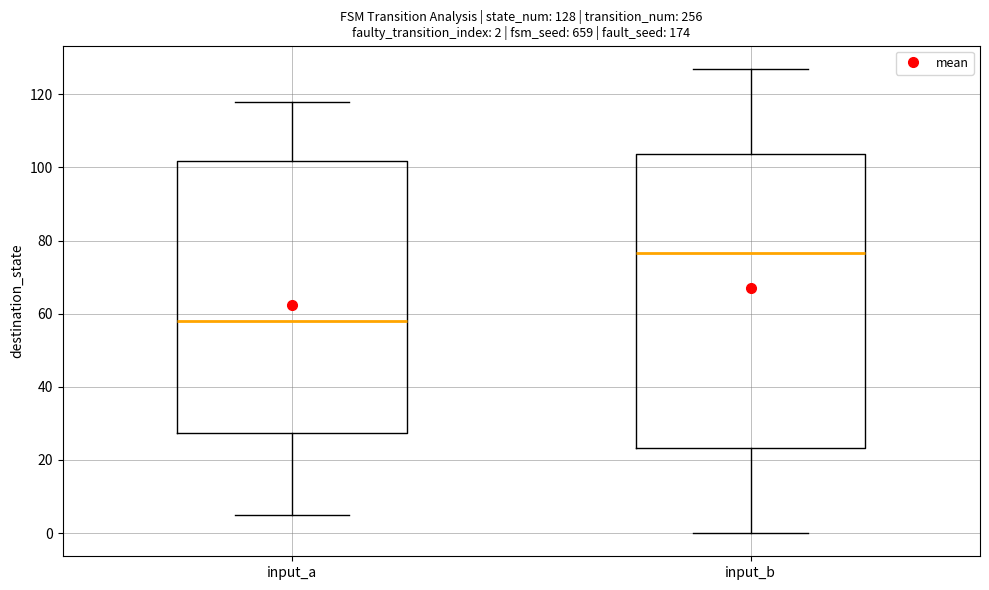

Which box has the lowest median line?

input_a